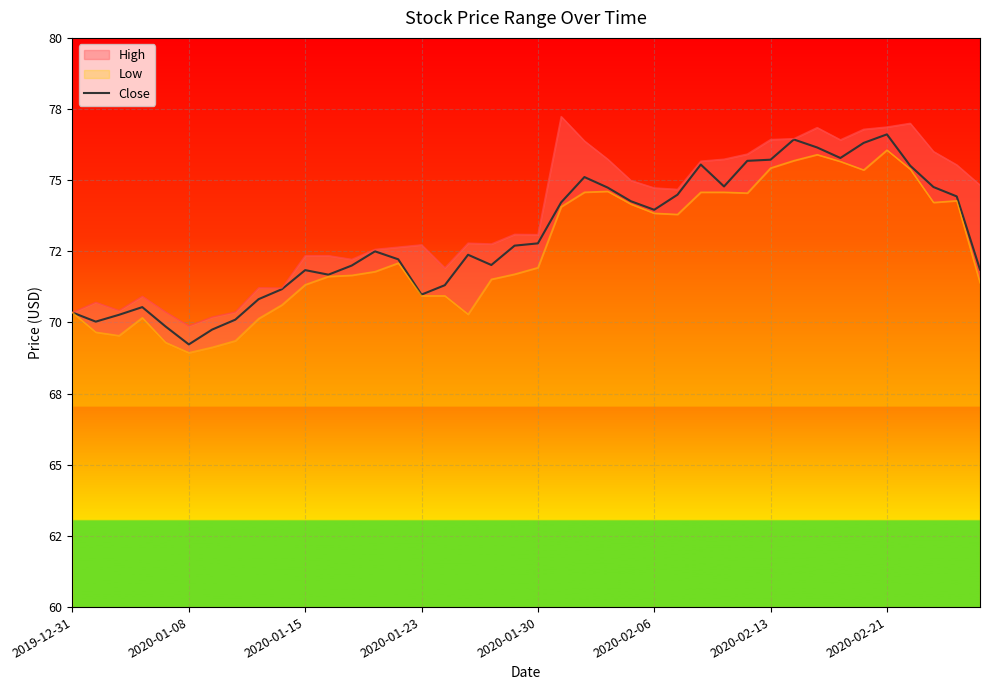

How many interior local valleys (lower than both neighbors) does the data have?

8